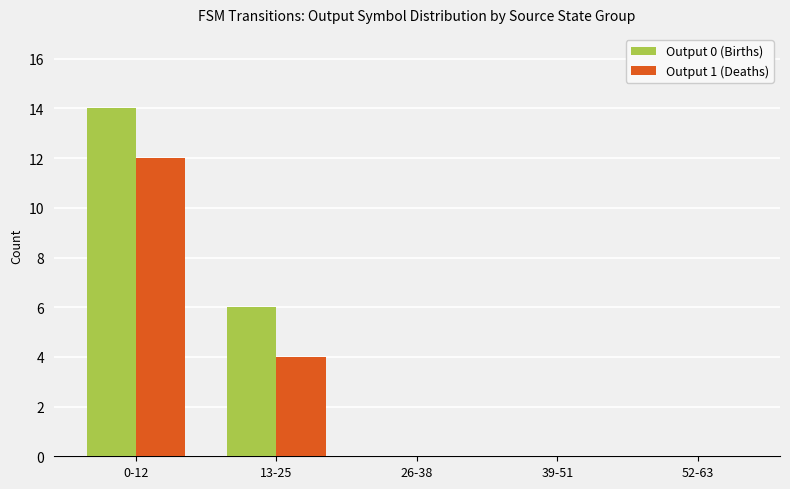

What is the sum of the Output 0 (Births) values at 26-38 and 13-25?

6